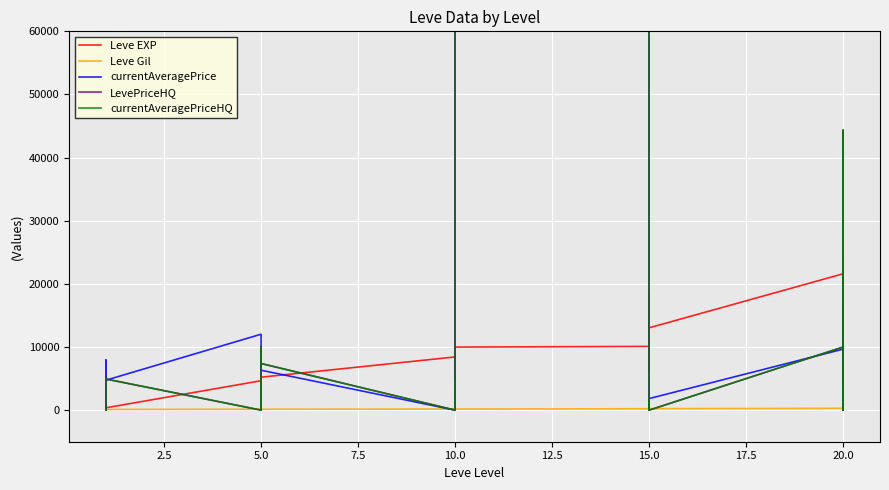

List the series in order of their peak value, highest first.

LevePriceHQ, currentAveragePriceHQ, currentAveragePrice, Leve EXP, Leve Gil